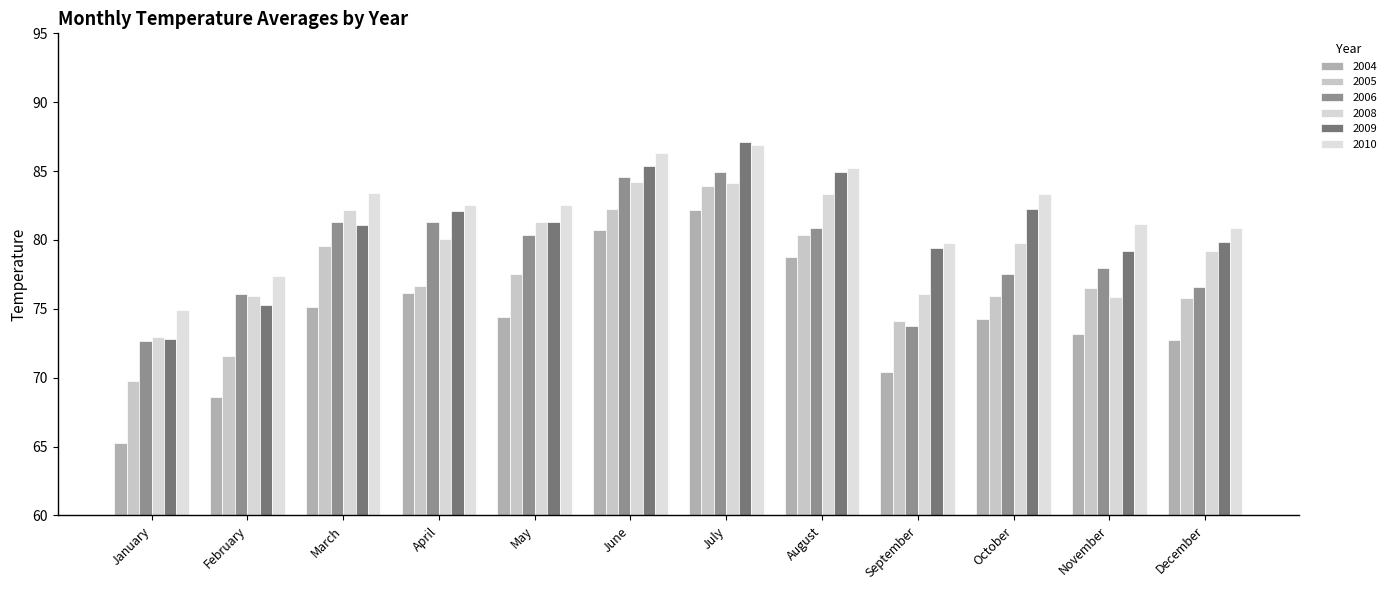

How many series are shown in this chart?

6